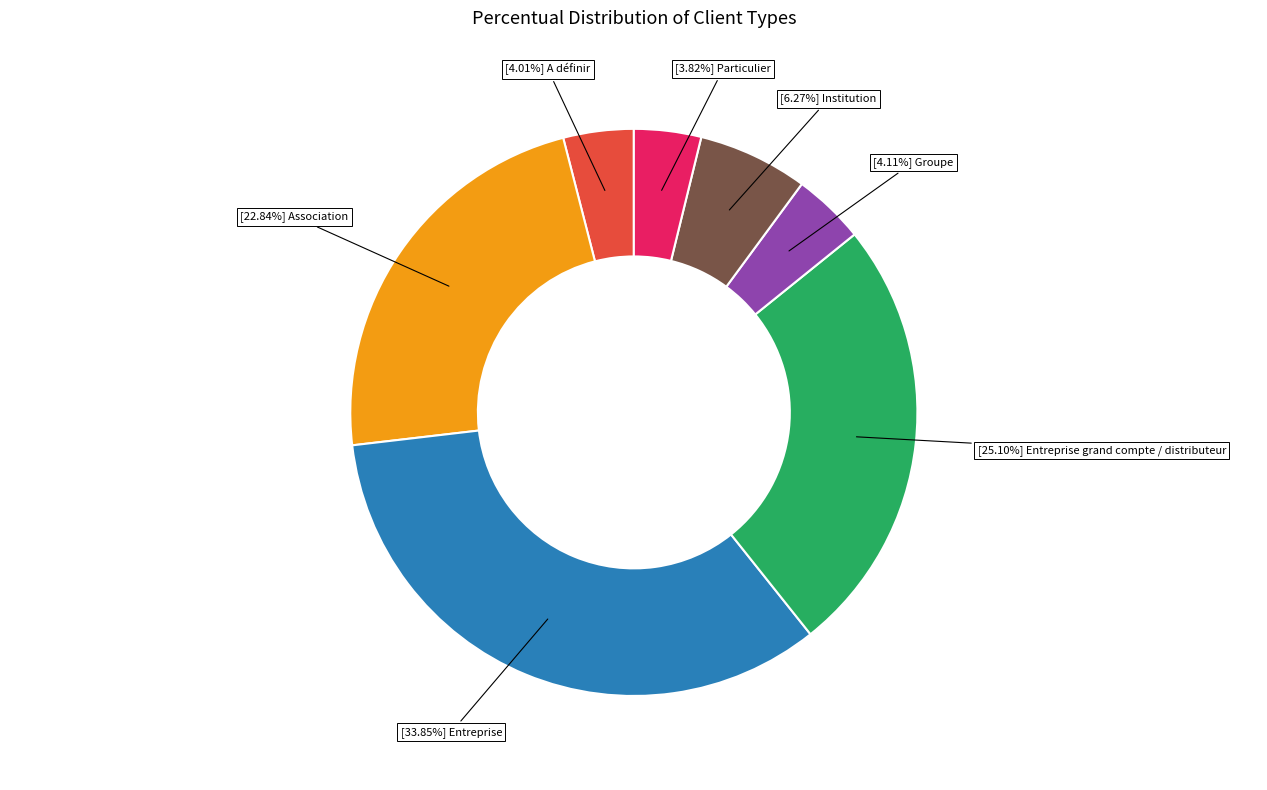

Is there any slice that represents more than half of the pie?

No